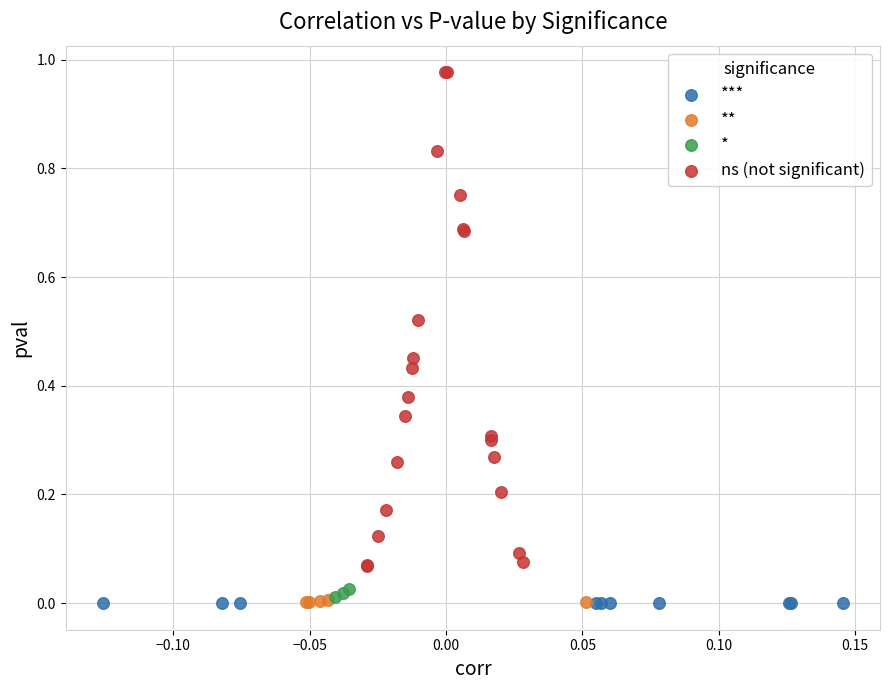

Which series has the widest spread of Y values?

ns (not significant)